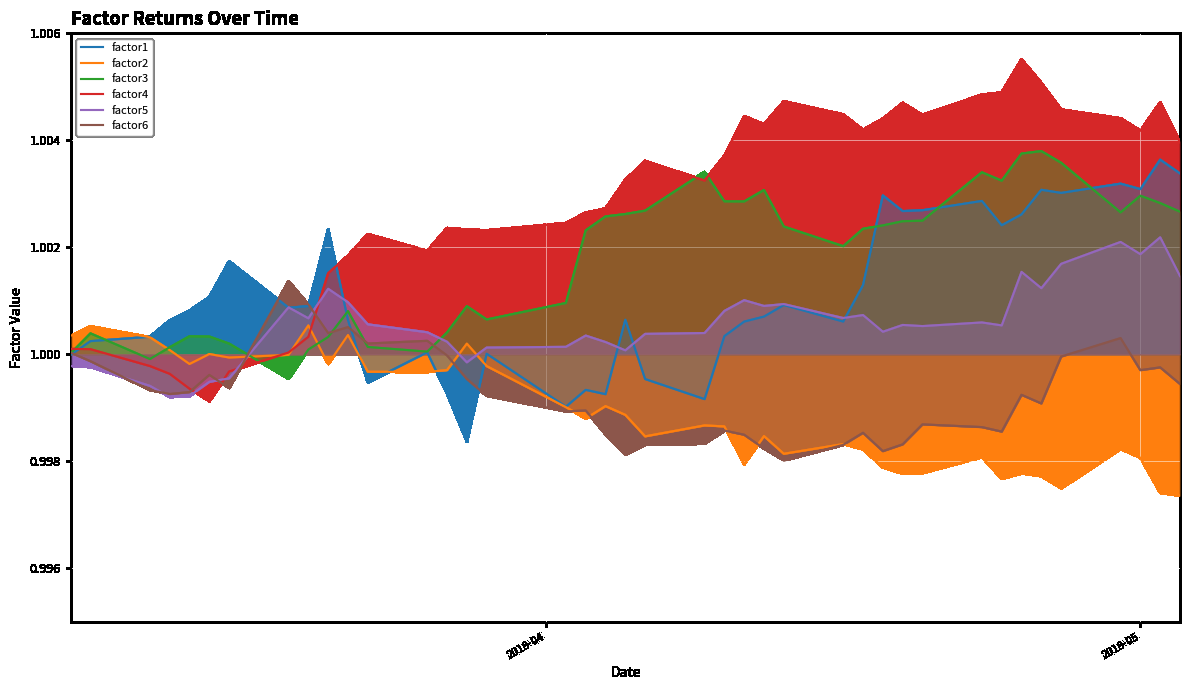

True or false: factor4 and factor5 cross at least once.

True